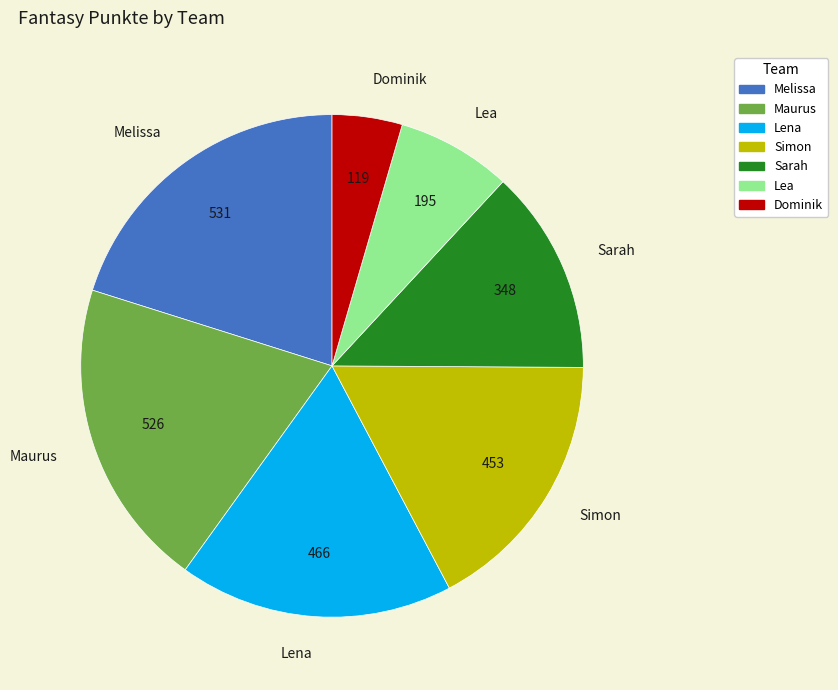

Which category has the smallest portion of the pie?

Dominik